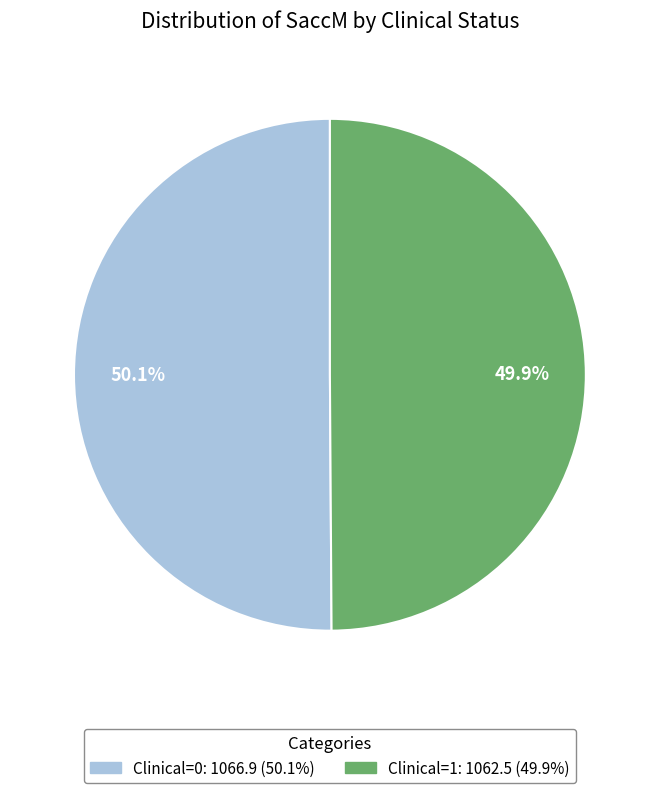

Is the sum of Clinical=0 and Clinical=1 greater than half?

Yes